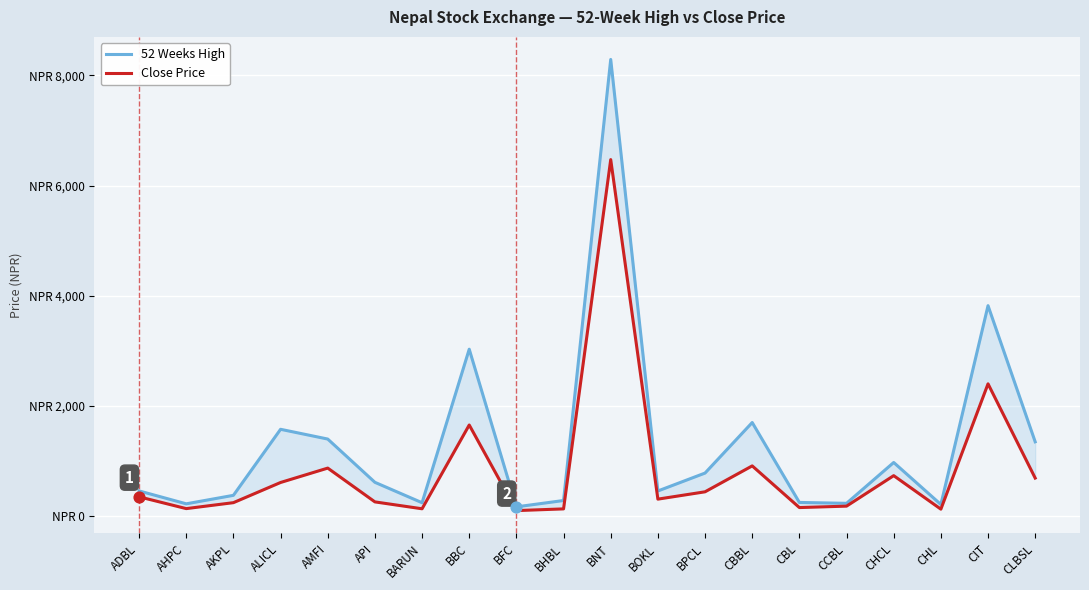

At how many categories does at least one series exceed 1227?

7